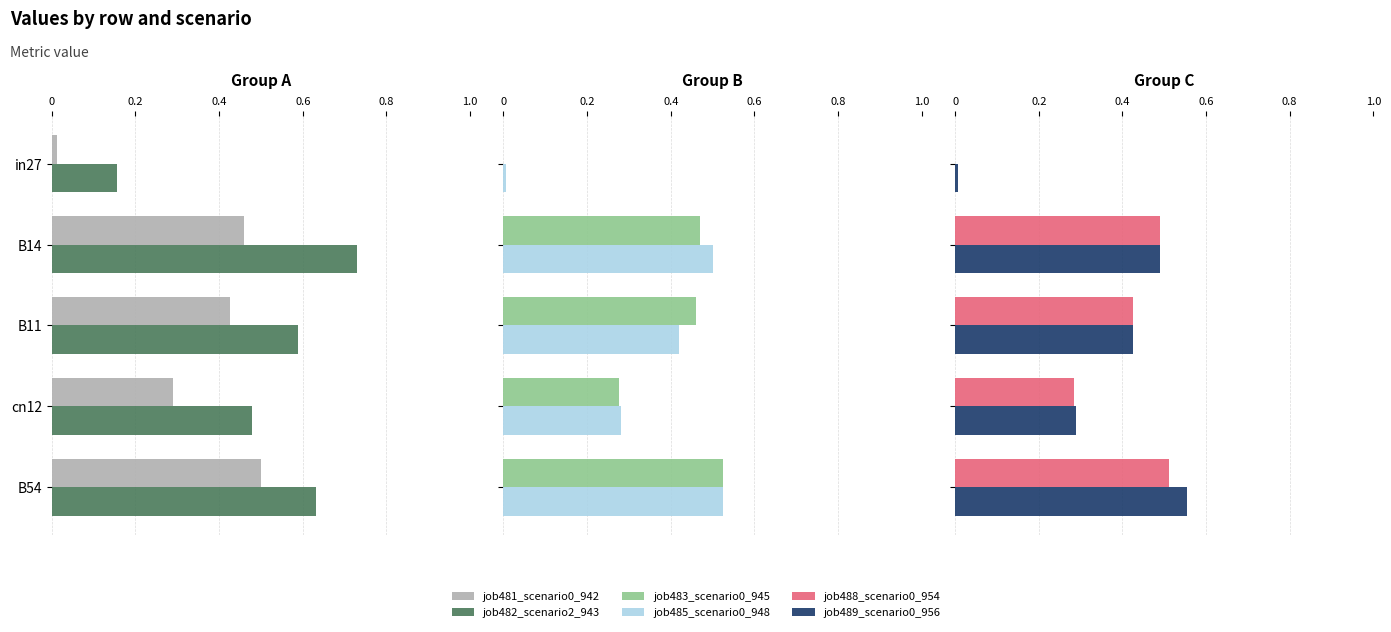

How many groups of bars are there?

5